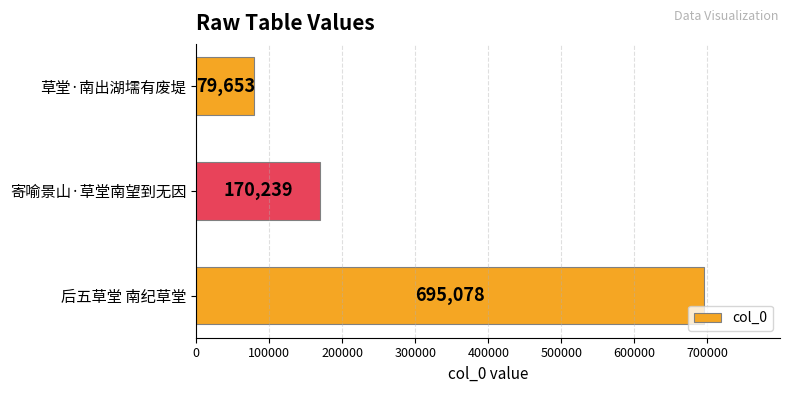

How many series are shown in this chart?

1